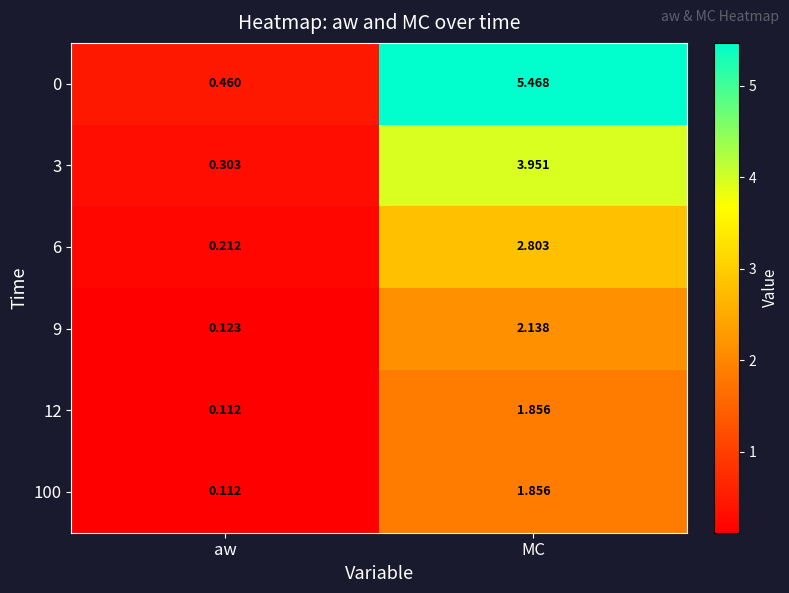

Where is 9 nearest to the value 1?

aw